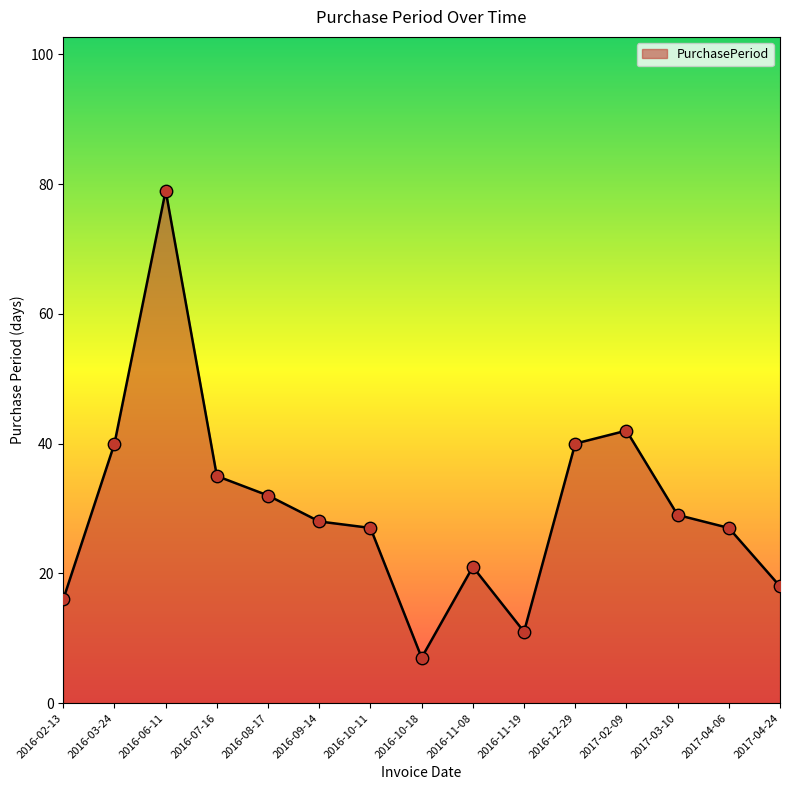

What is the change in value from 2016-06-11 to 2017-04-24?

-61